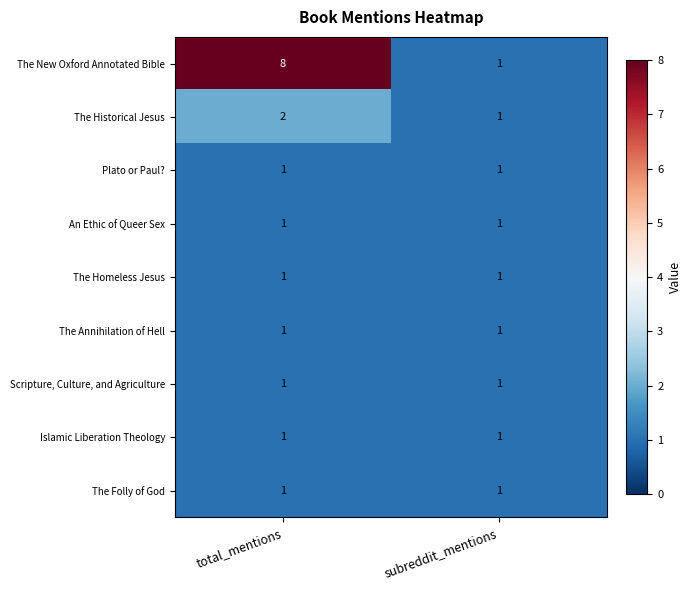

What is the sum of all The Historical Jesus values?

3